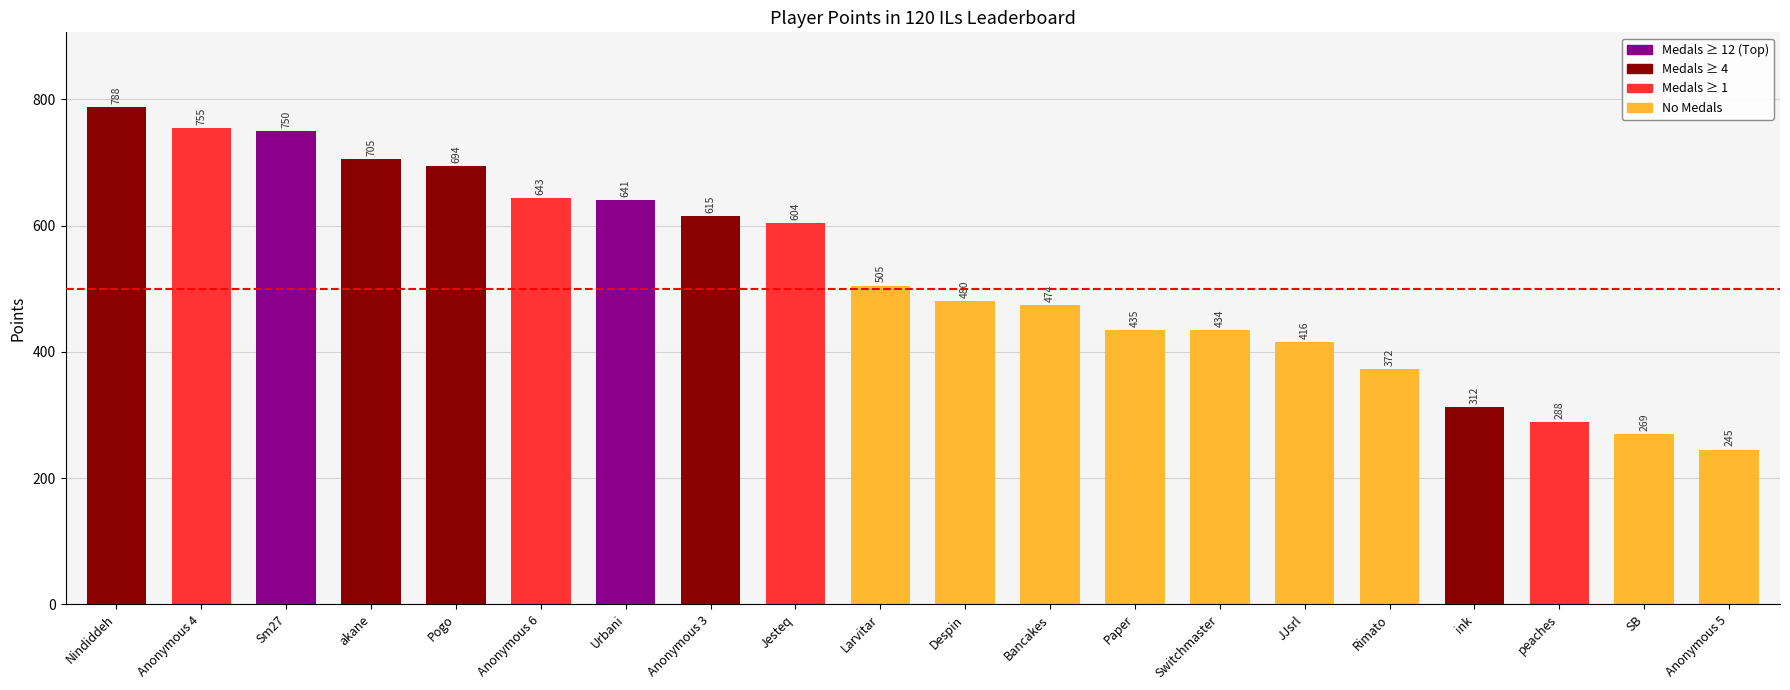

Which label corresponds to the largest value in the chart?

Nindiddeh